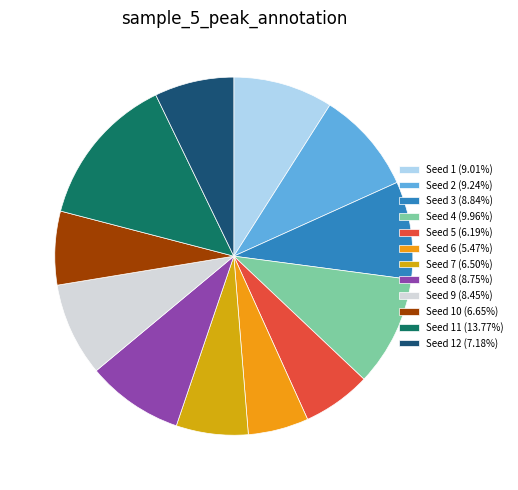

How many segments does this pie chart have?

12